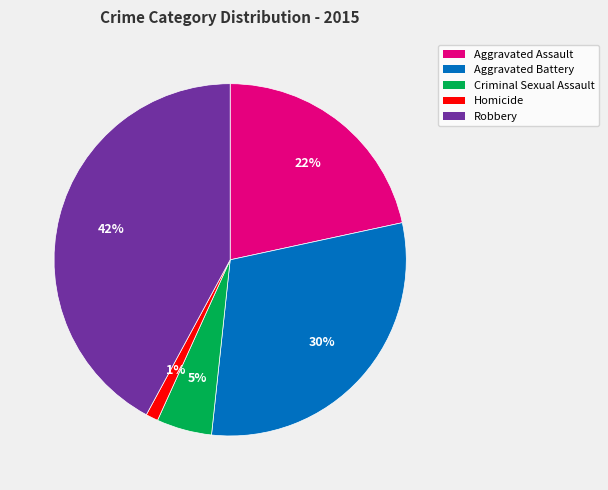

True or false: Aggravated Battery accounts for 41% of the total.

False